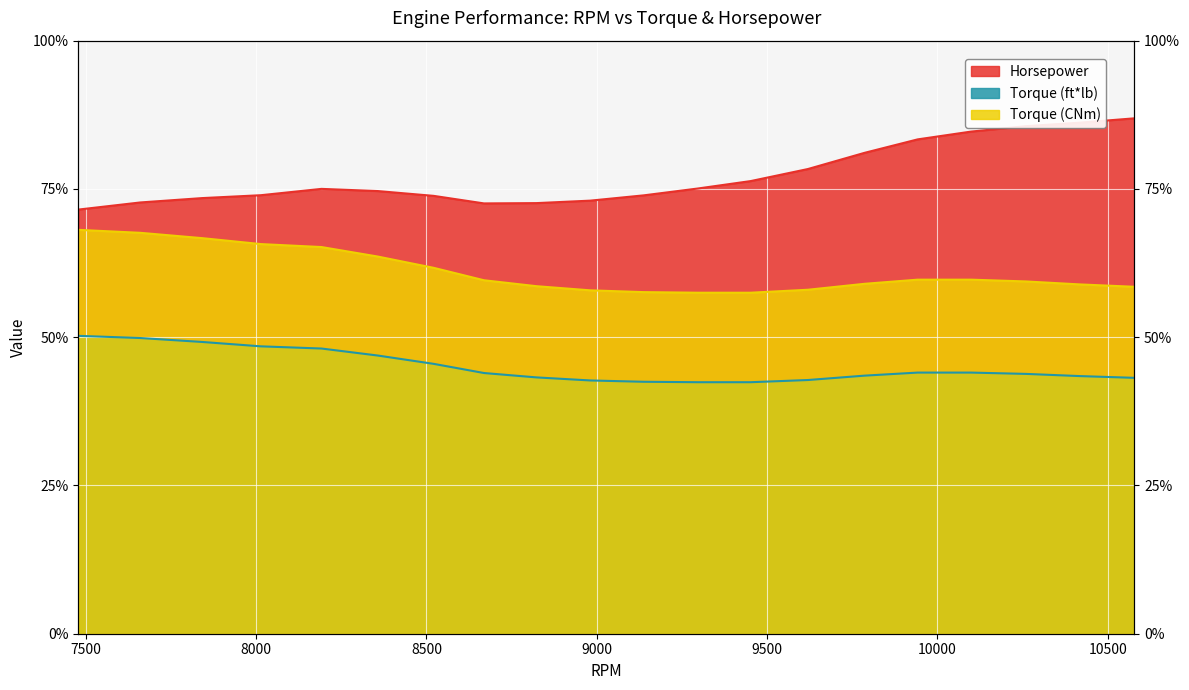

What value does the Horsepower series have at 8823?

72.6